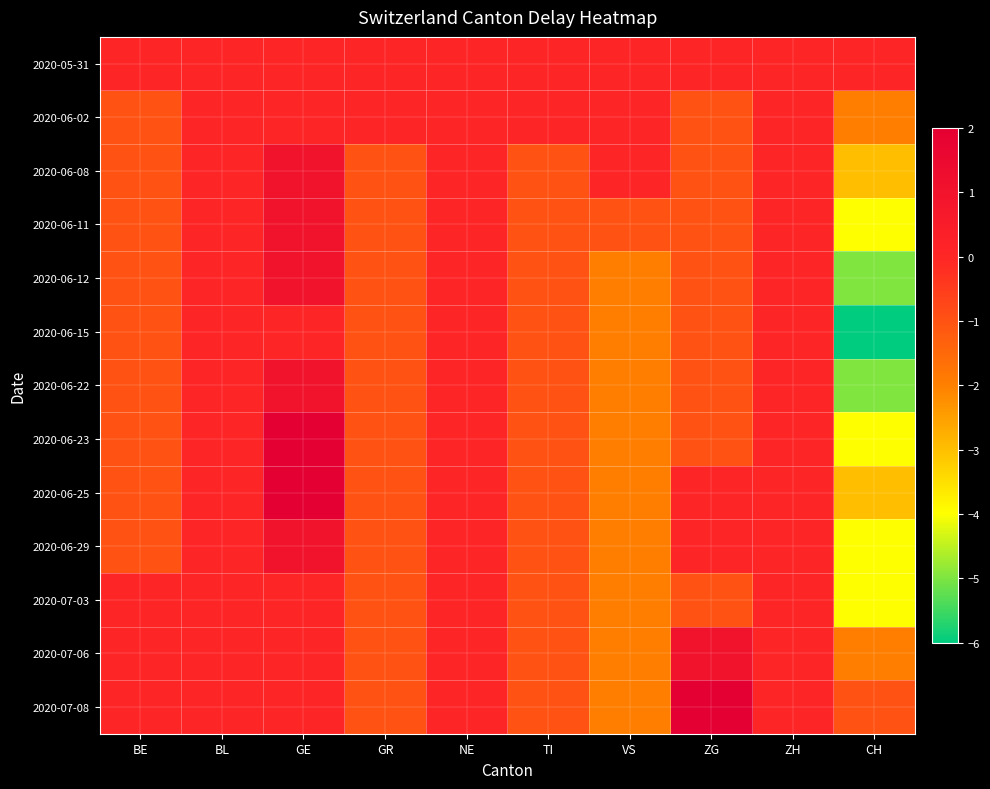

Rank the series by their maximum value, from lowest to highest.

2020-05-31, 2020-06-02, 2020-06-15, 2020-07-03, 2020-06-08, 2020-06-11, 2020-06-12, 2020-06-22, 2020-06-29, 2020-07-06, 2020-06-23, 2020-06-25, 2020-07-08